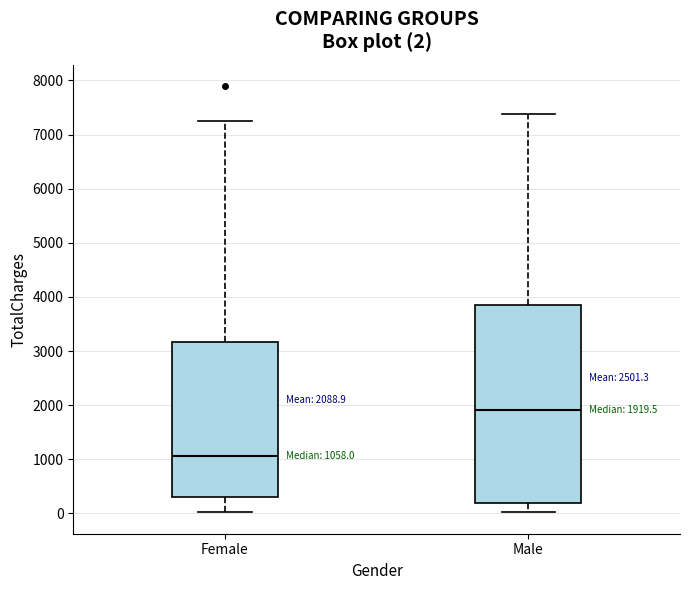

Which box's median line is the lowest?

Female